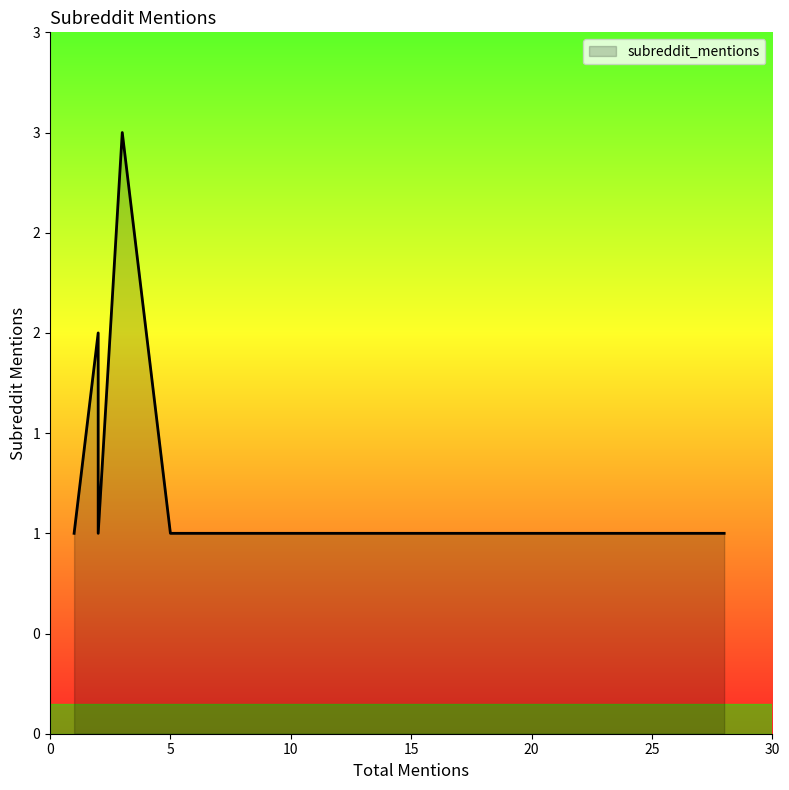

Which has a higher value, 28 or 5?

28